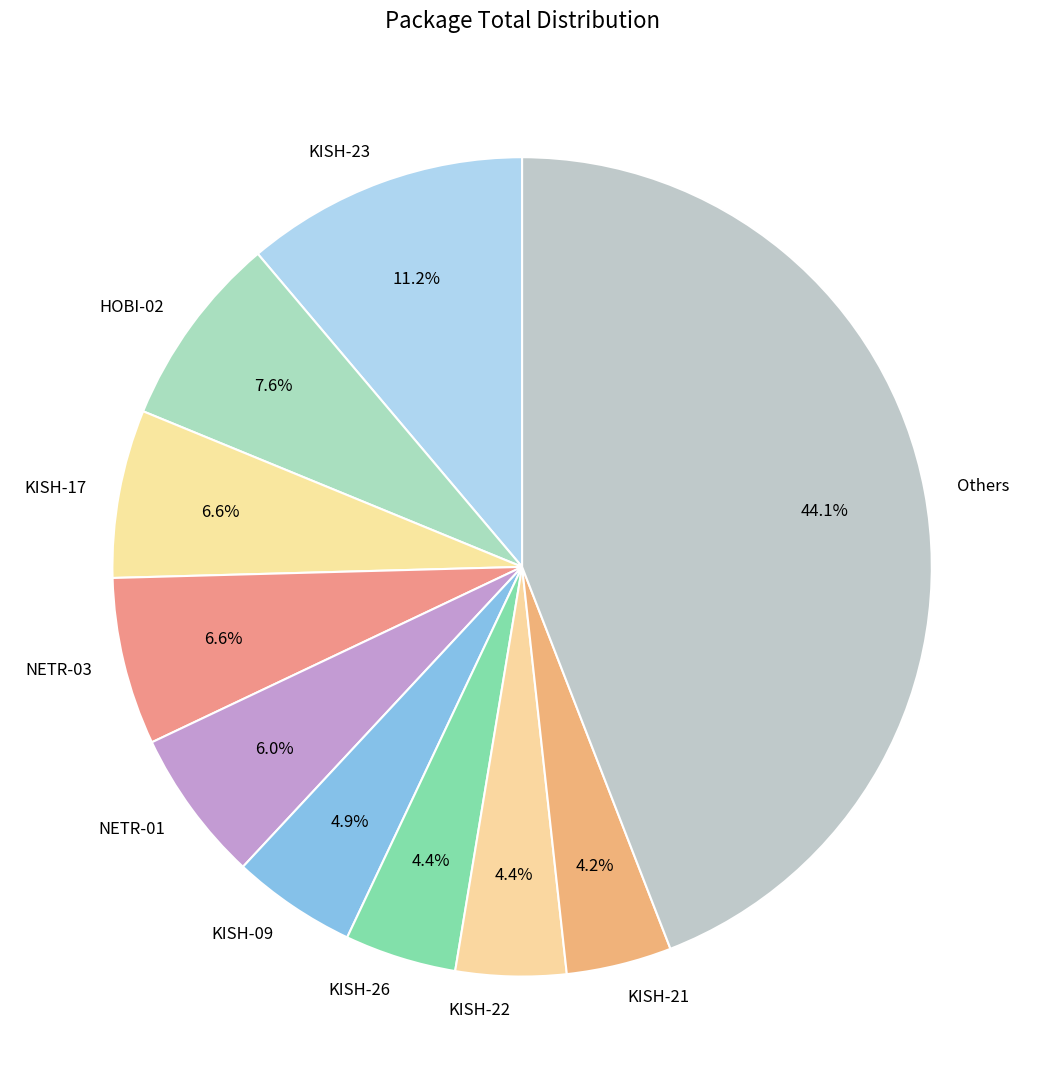

To the nearest percent, what is the difference between the largest and smallest slice percentages?

40%